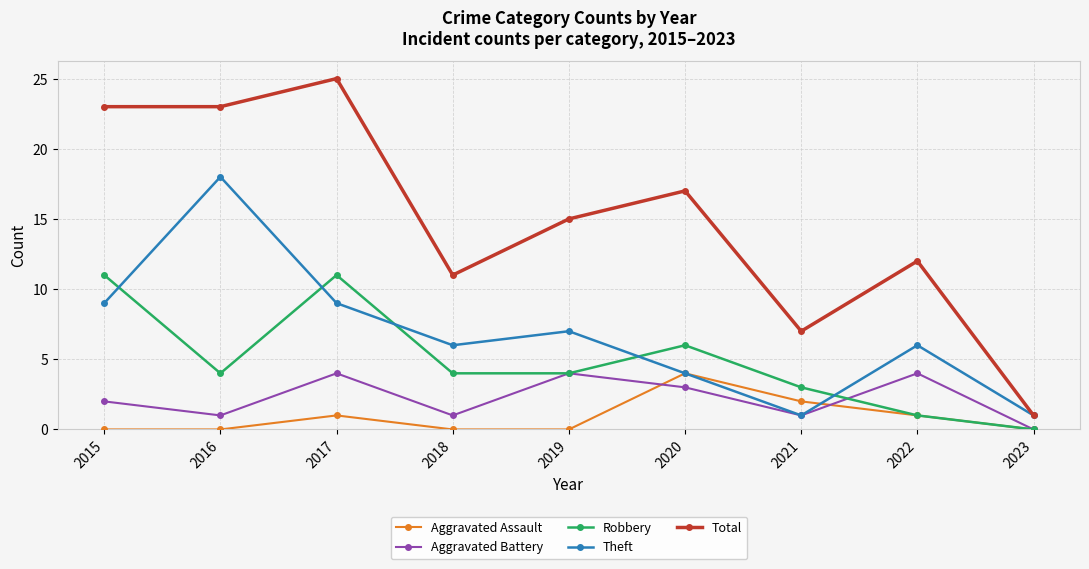

What is the sum of all Aggravated Battery values?

20